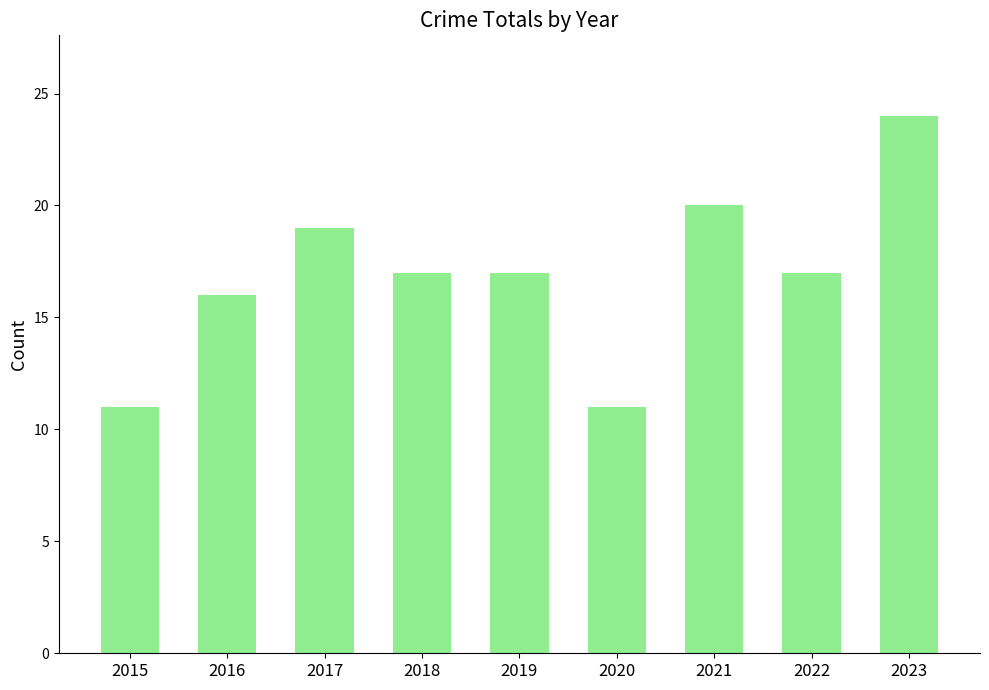

Which has a higher value, 2018 or 2020?

2018